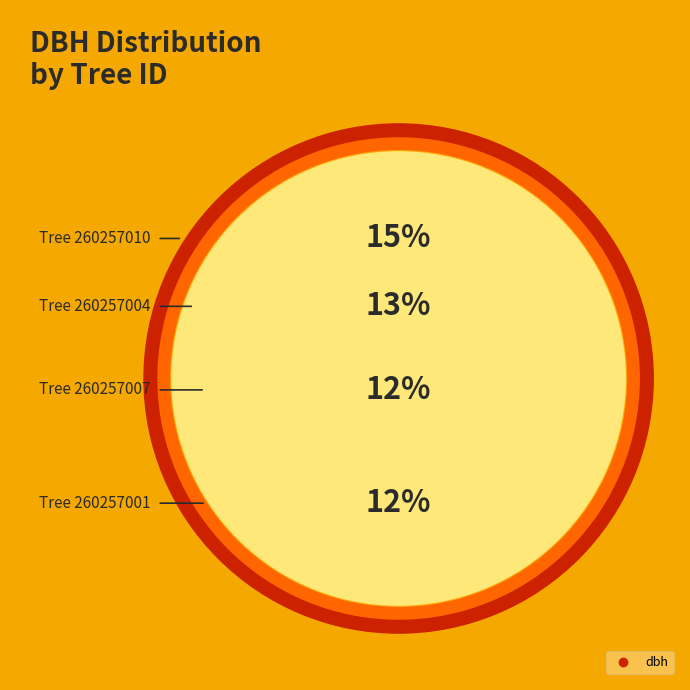

Between 260257009 and 260257010, which is larger?

260257010